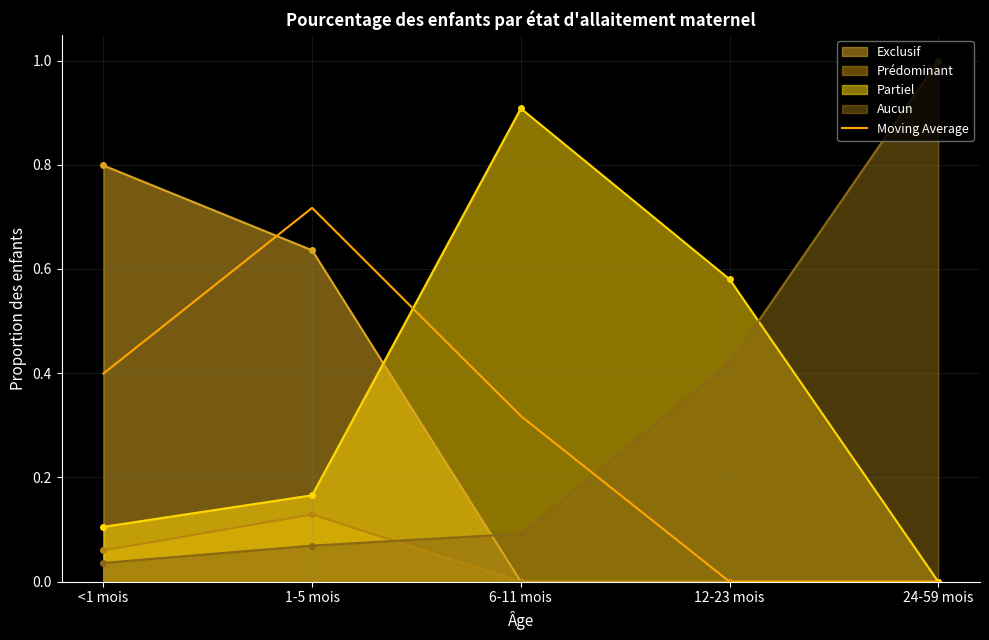

What is the spread (max minus min) of values at 24-59 mois?

1.0